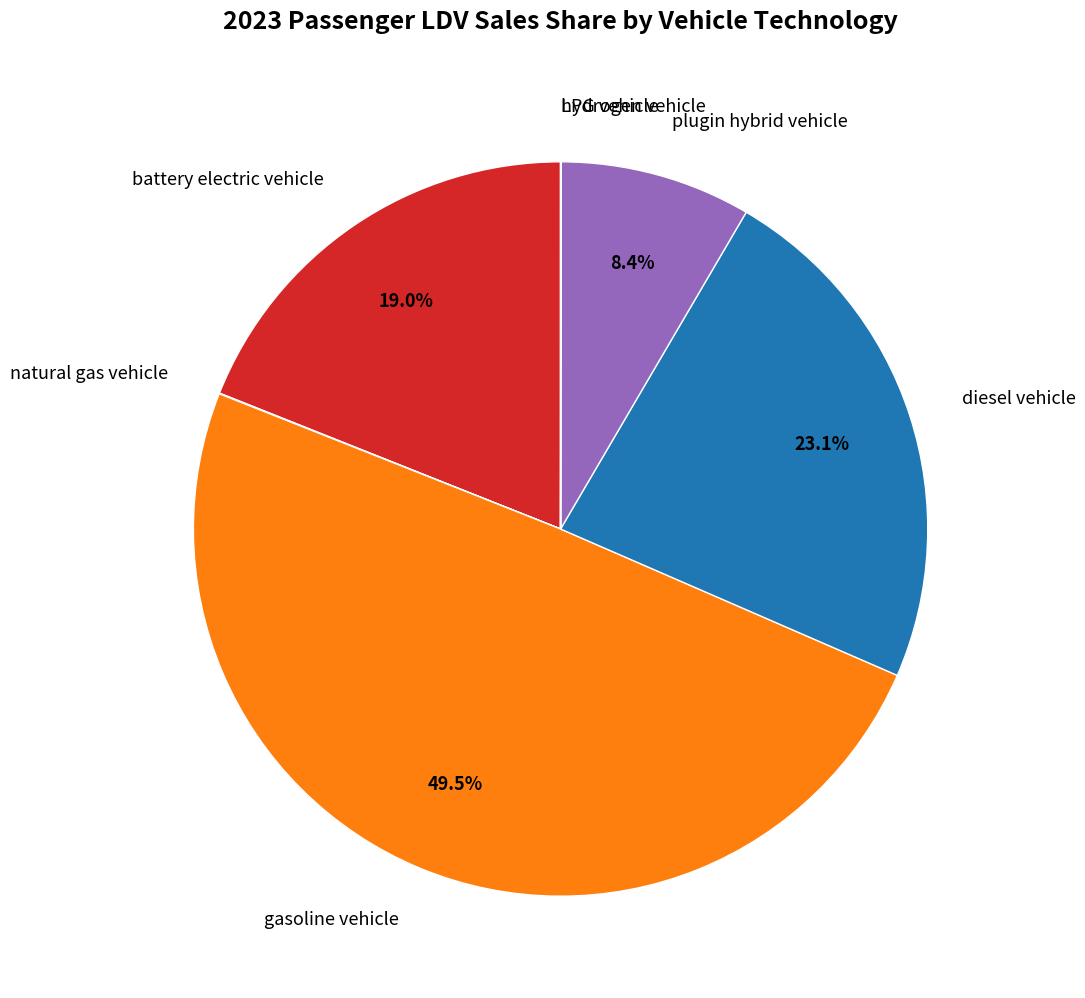

To the nearest percent, what is the average slice percentage?

14%